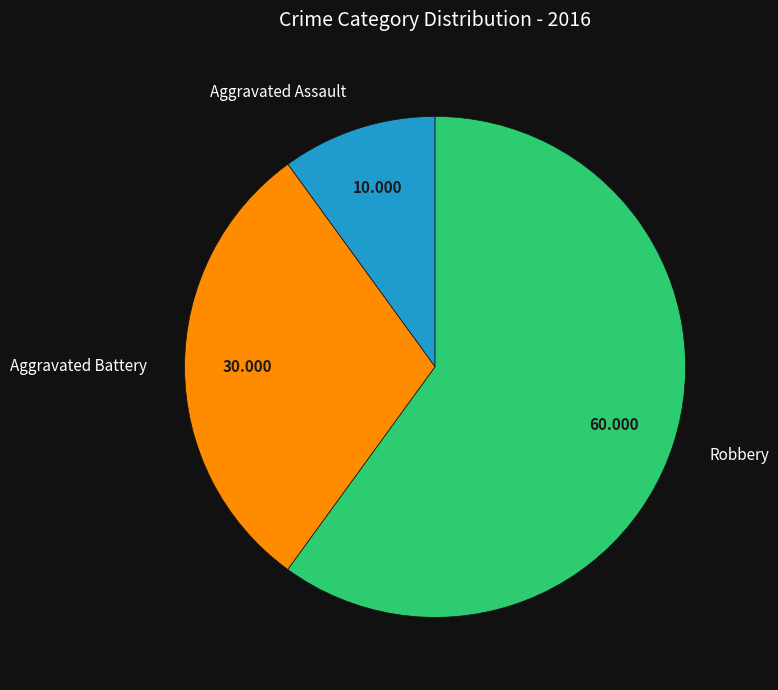

How many slices are in this pie chart?

3